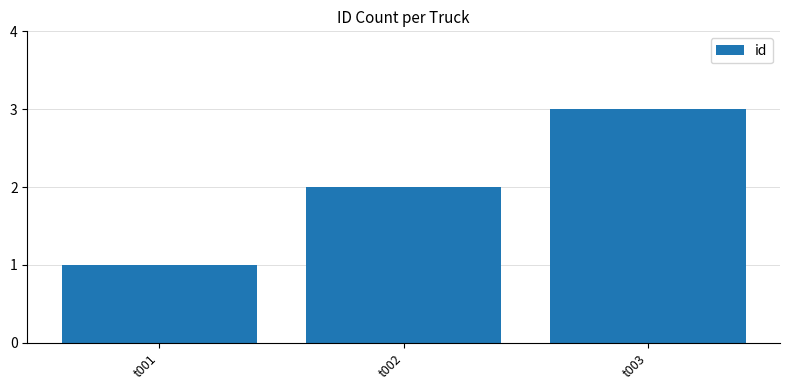

Rank the categories by value from lowest to highest.

t001, t002, t003